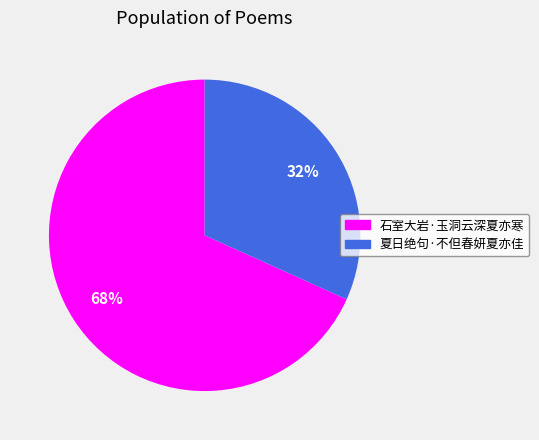

Is 石室大岩·玉洞云深夏亦寒 the majority of the pie?

Yes